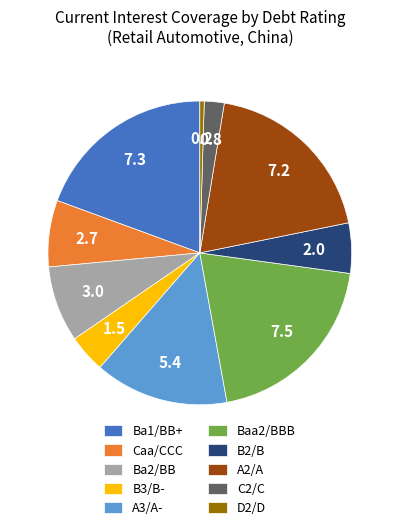

Which category has the biggest portion of the pie?

Baa2/BBB